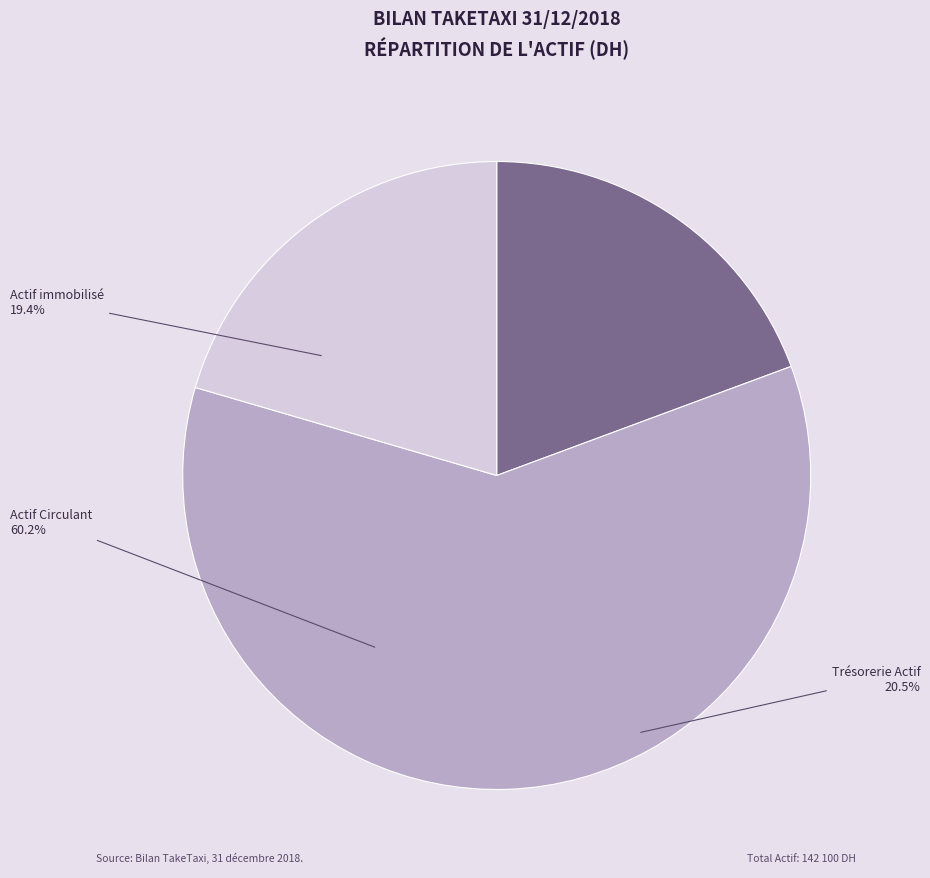

Which slice is the smallest?

Actif immobilisé